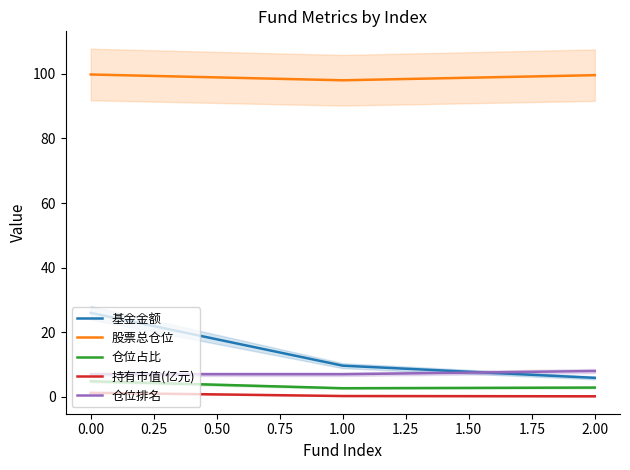

How many lines are shown in the chart?

5